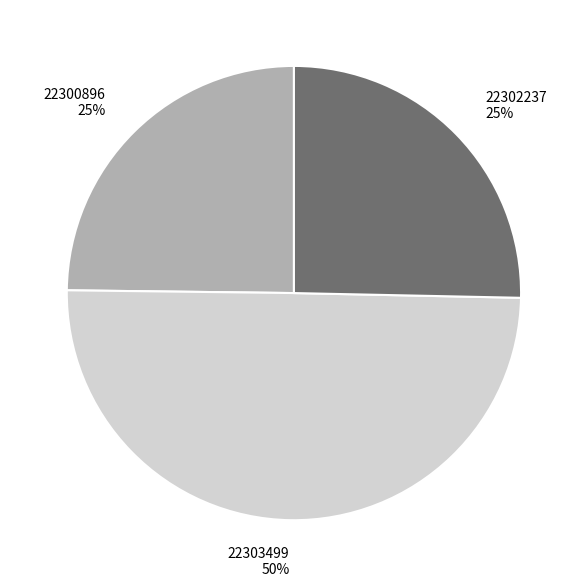

The 22303499 slice represents 55% of the pie. True or false?

False